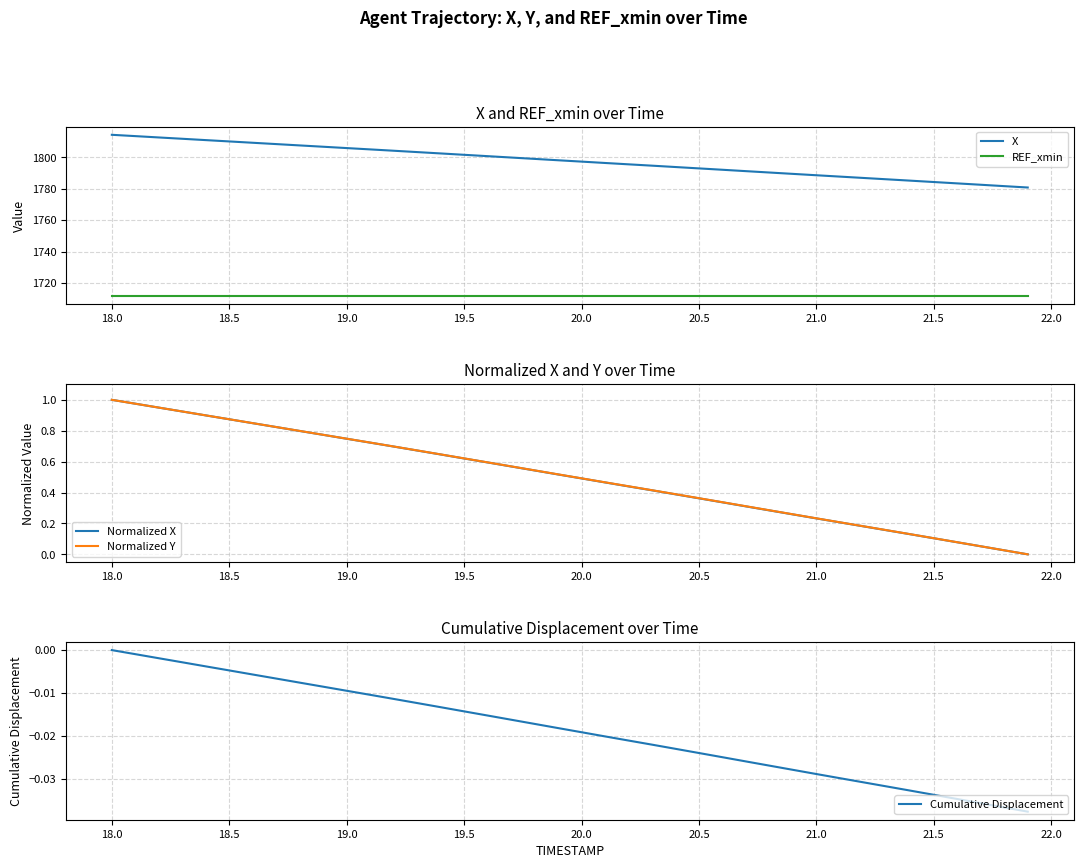

What is the average value of the Normalized X series?

0.5